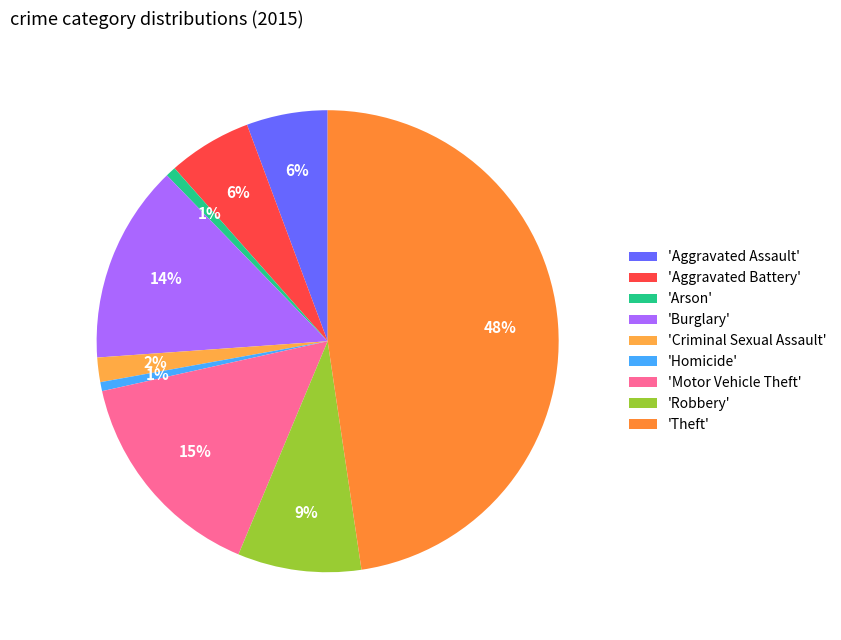

Count the number of slices in the pie.

9